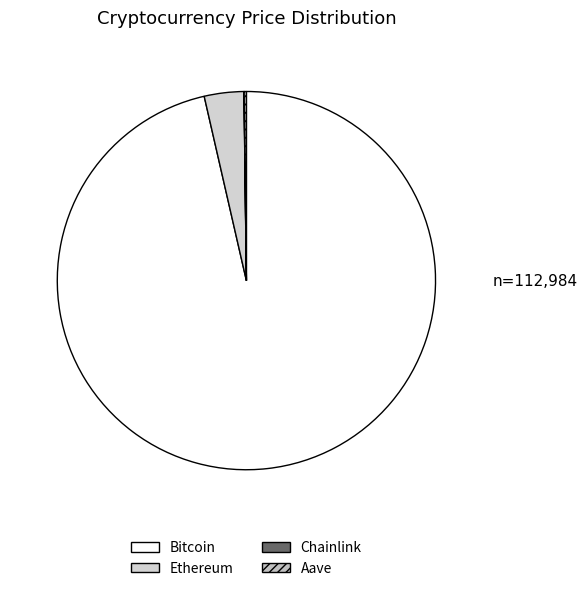

Does any single category account for the majority?

Yes